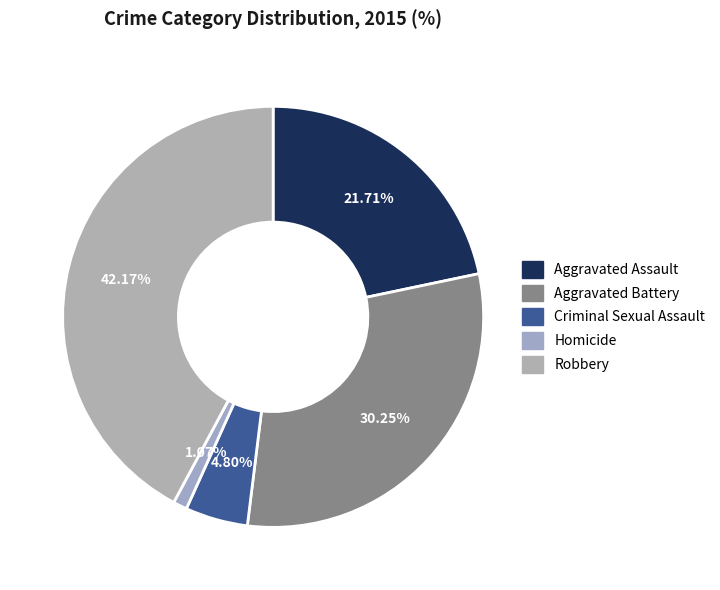

To the nearest percent, what percentage of the pie is Criminal Sexual Assault?

5%